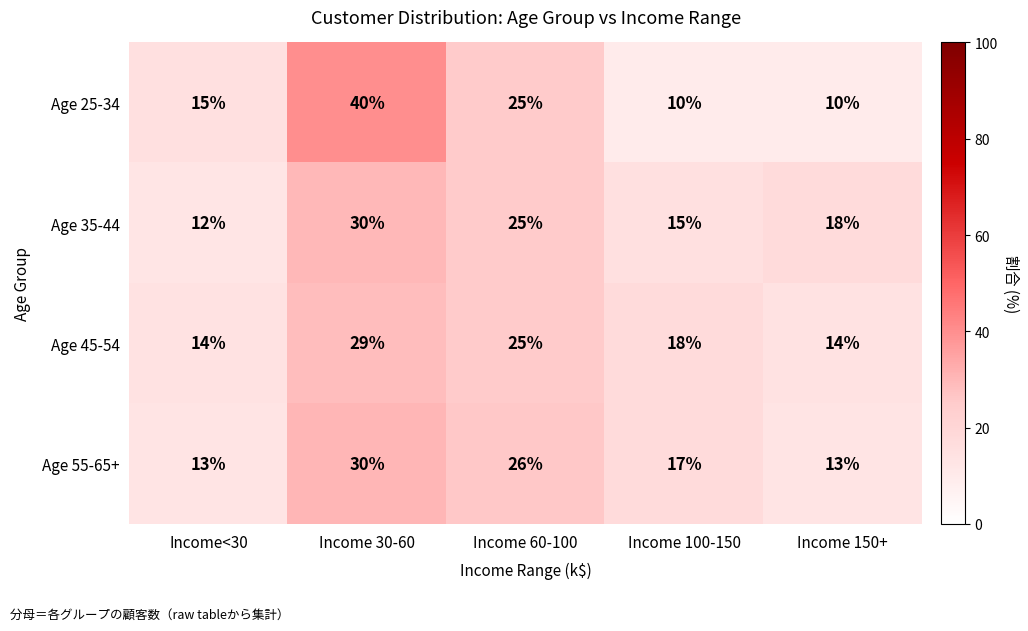

The Age 25-34 series shows 15 at Income 100-150. True or false?

False